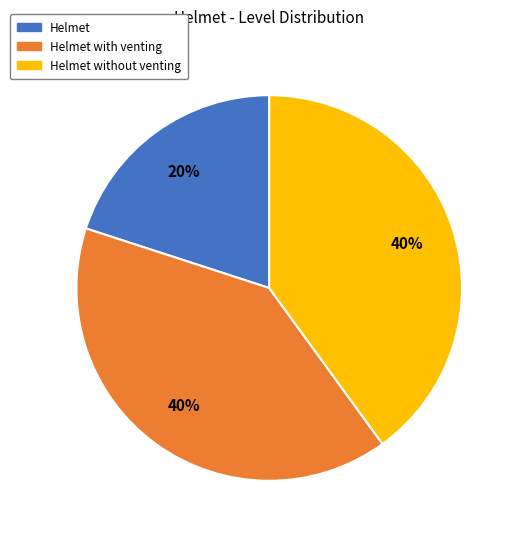

Does any single category account for the majority?

No